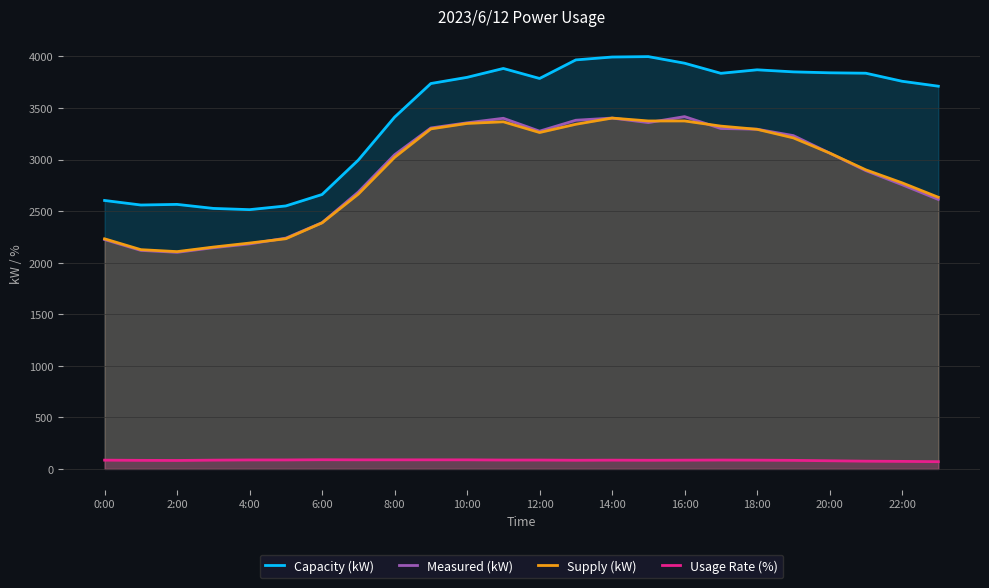

What is the value of the Measured (kW) point at the 14th from the left?

3381